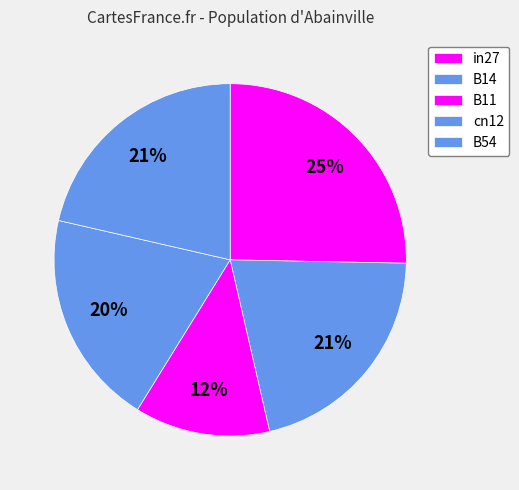

To the nearest percent, what is the difference between the largest and smallest slice percentages?

13%